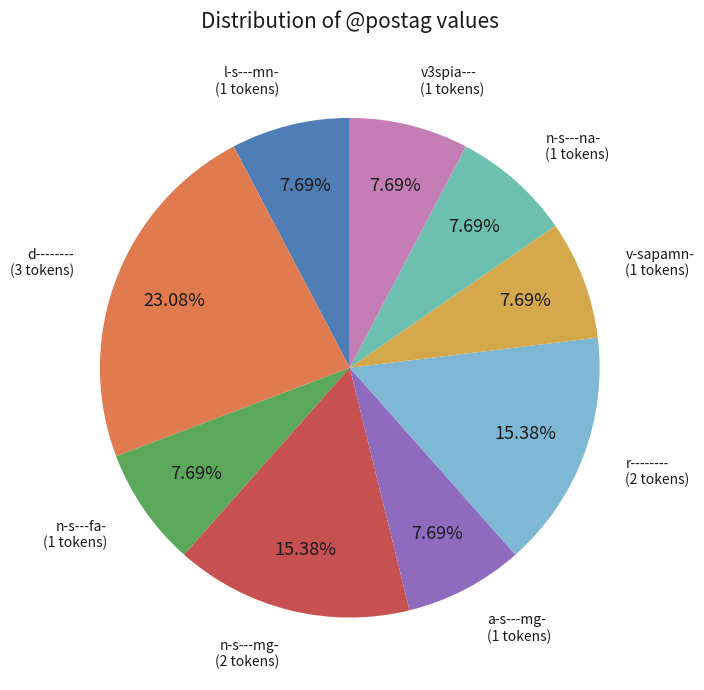

Does v3spia--- account for over 50% of the chart?

No